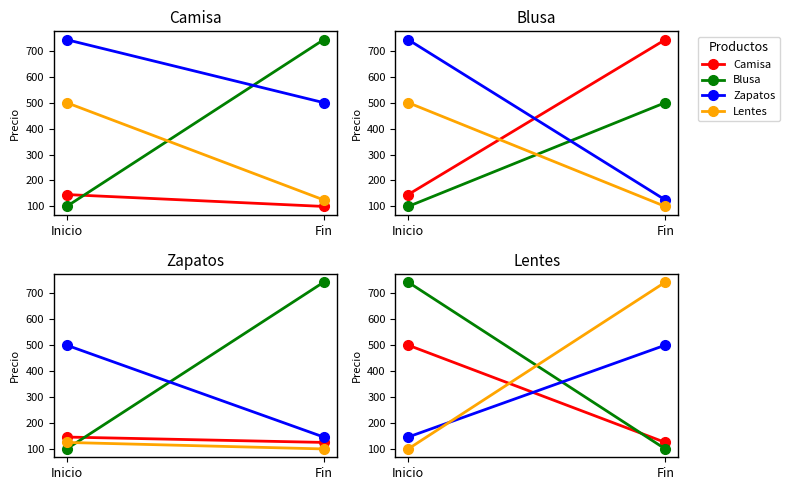

What is the label of the 2nd point from the left?

Fin